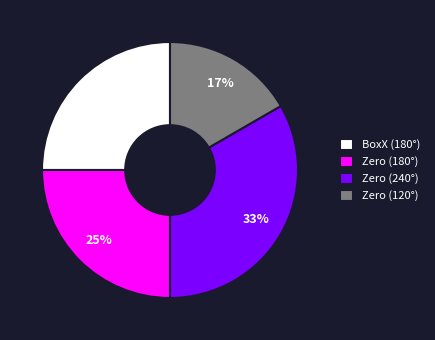

How many segments does this pie chart have?

4